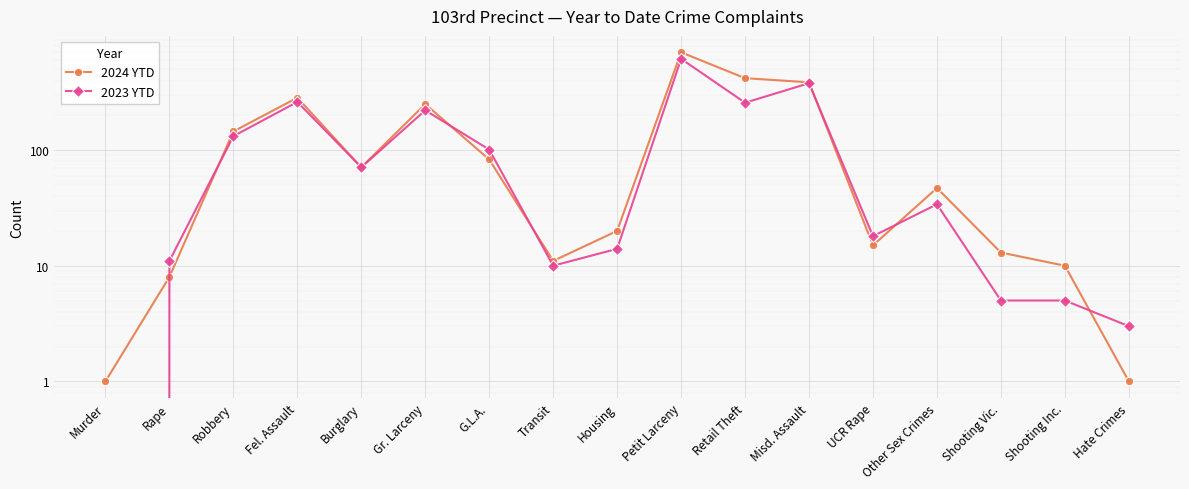

True or false: 2023 YTD has a value of 3 at Hate Crimes.

True